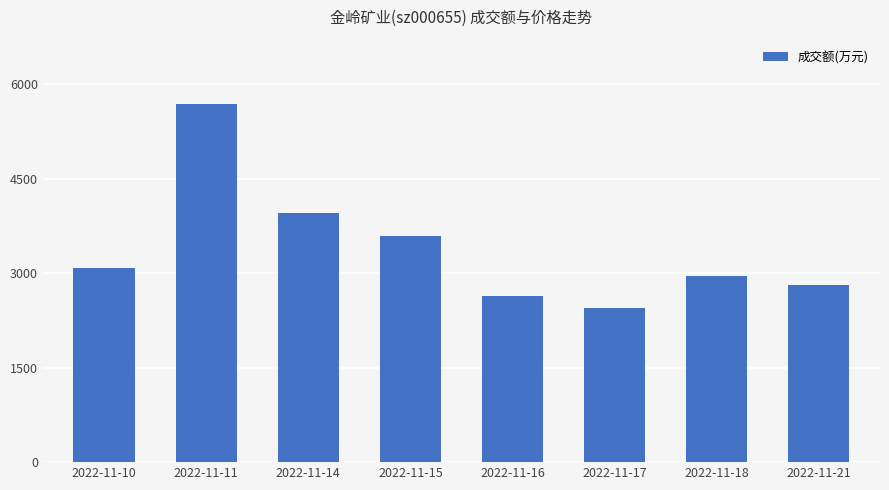

How many data points does each series have?

8